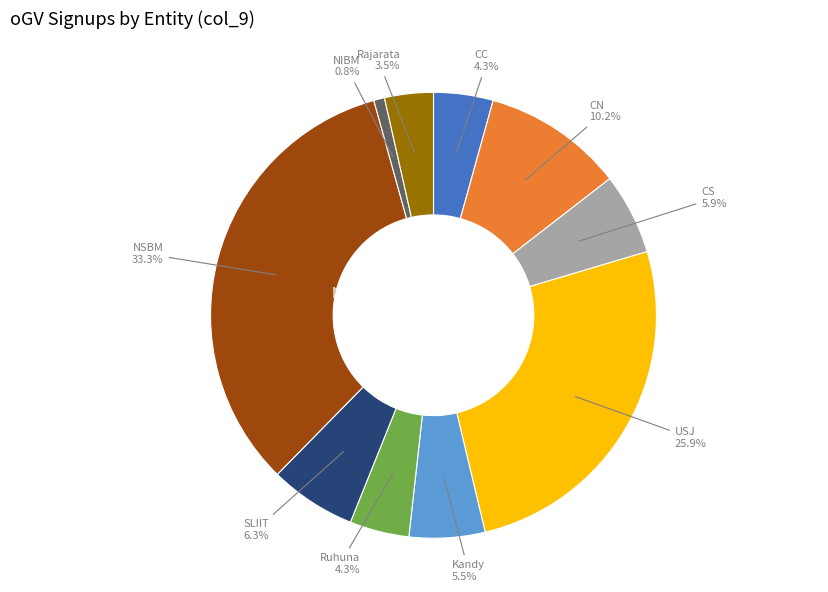

Count the number of slices in the pie.

10